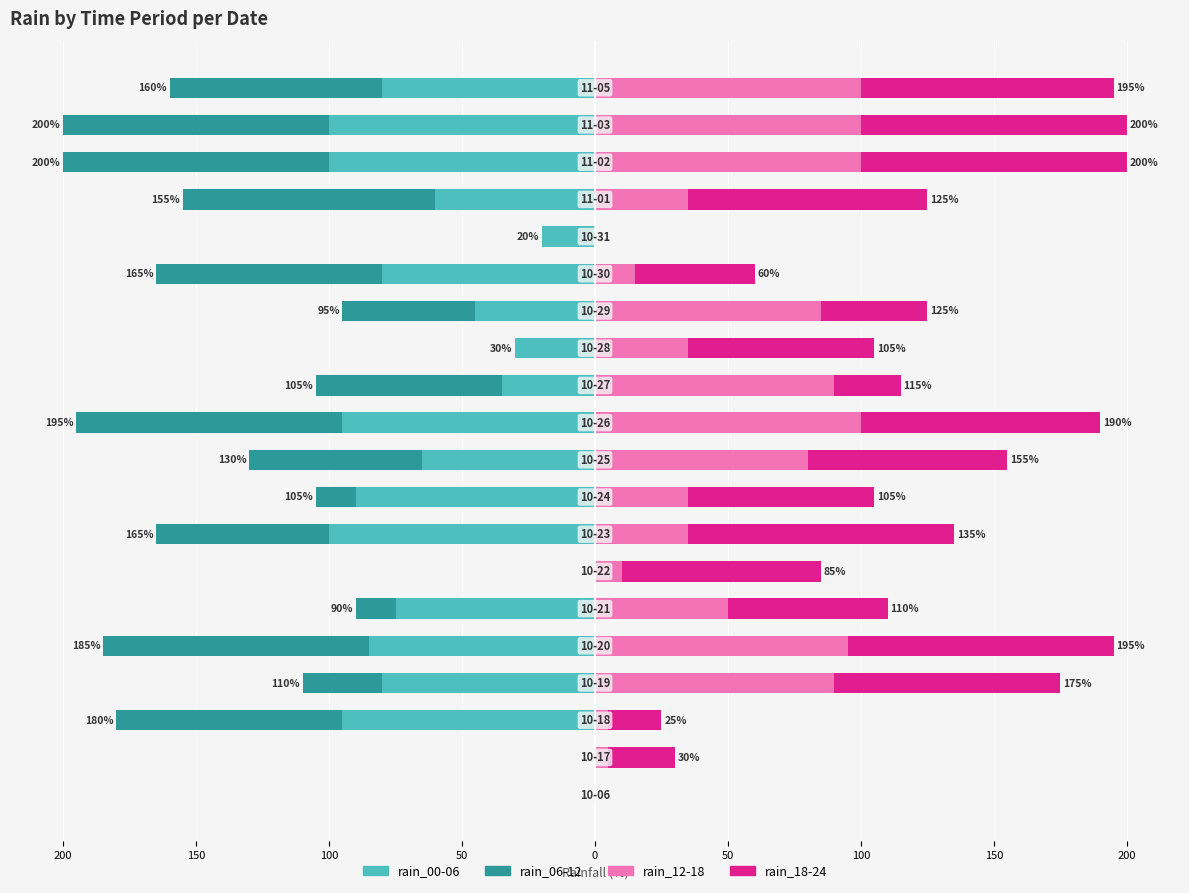

What is the minimum value shown in the chart?

-100